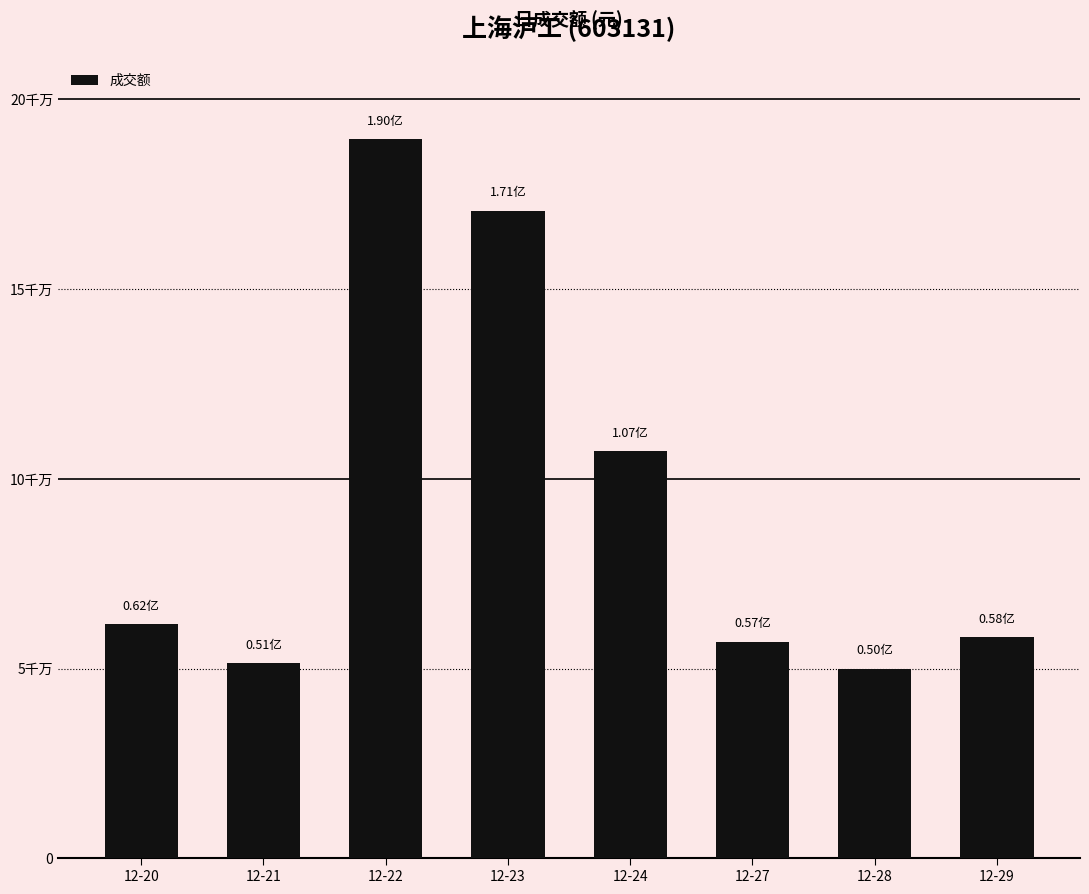

Does the chart contain any negative values?

No